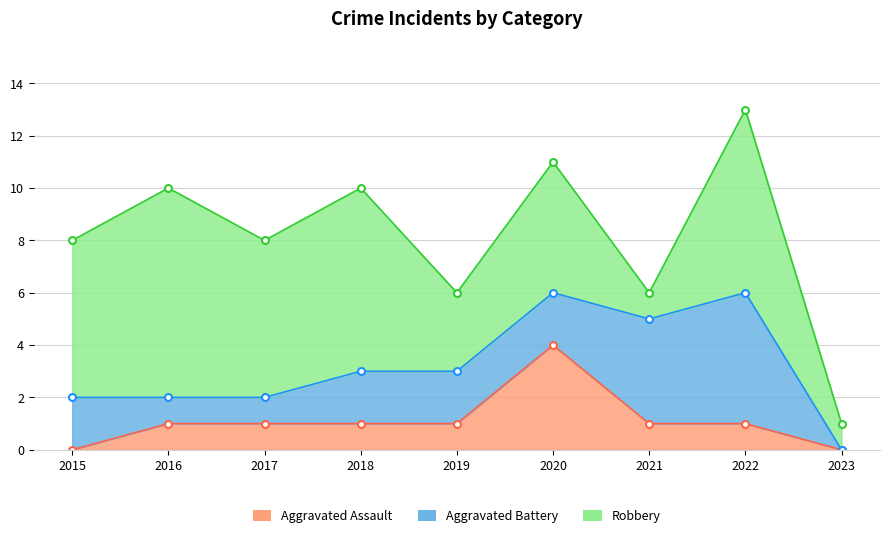

At which category does Robbery reach its first local peak?

2016